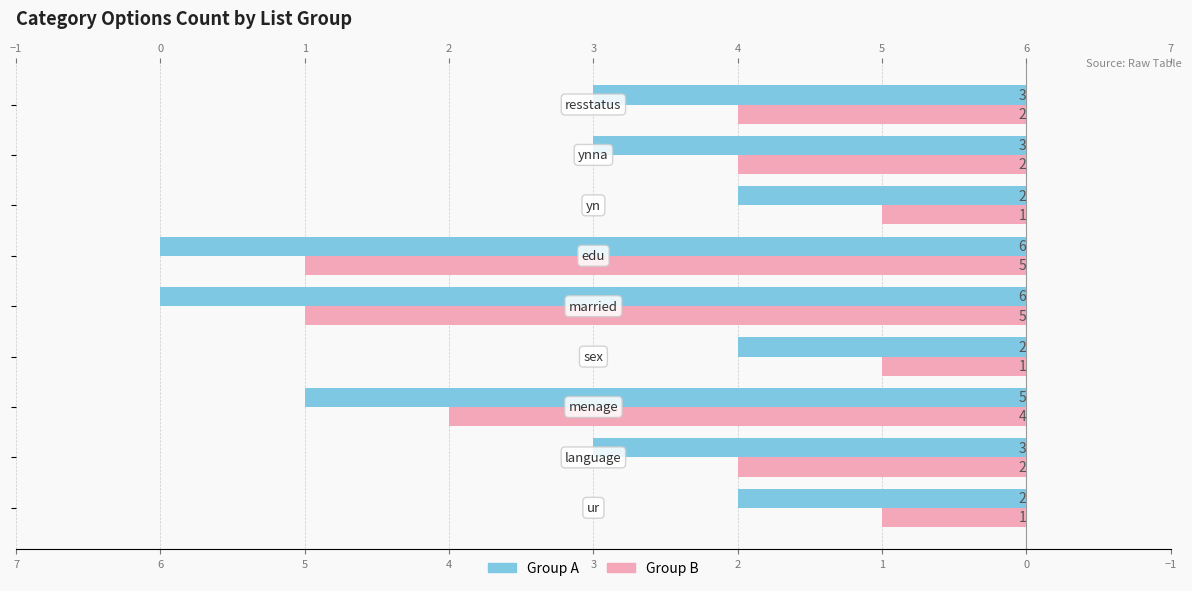

Between −1 and 0, which series saw the biggest shift?

Group B